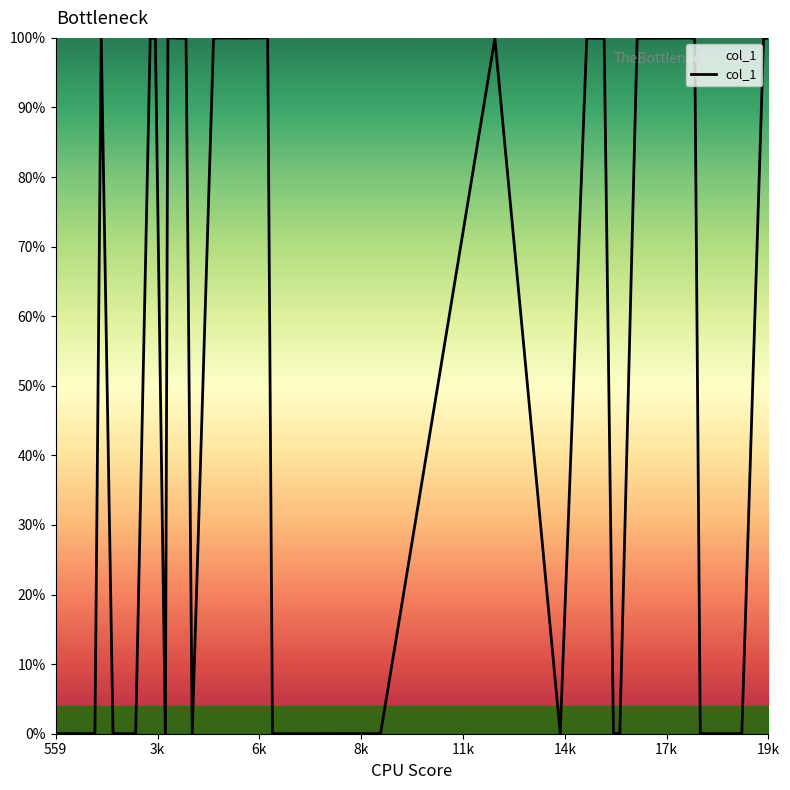

What is the maximum value shown in the chart?

100.0